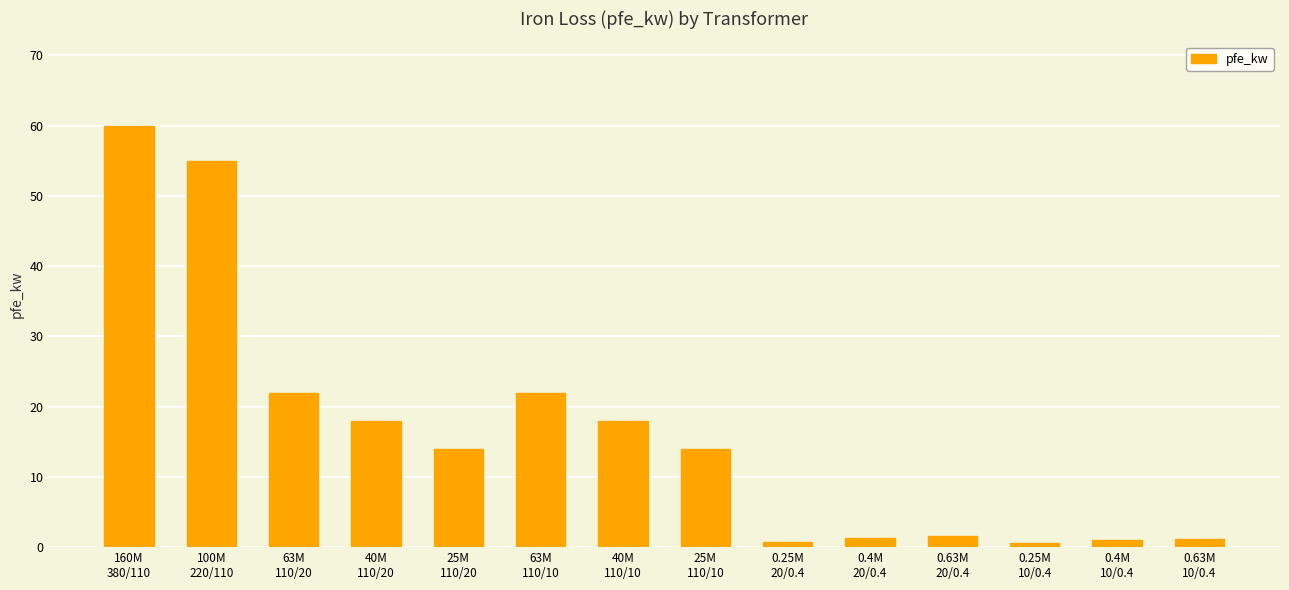

At which label does the data first exceed 14?

160M
380/110